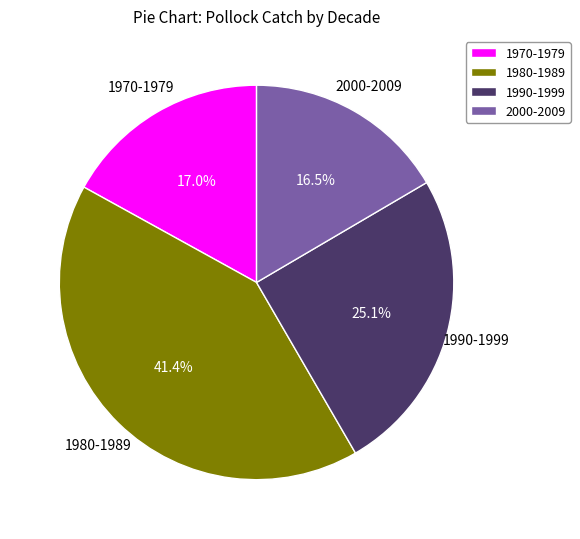

Is there any slice that represents more than half of the pie?

No